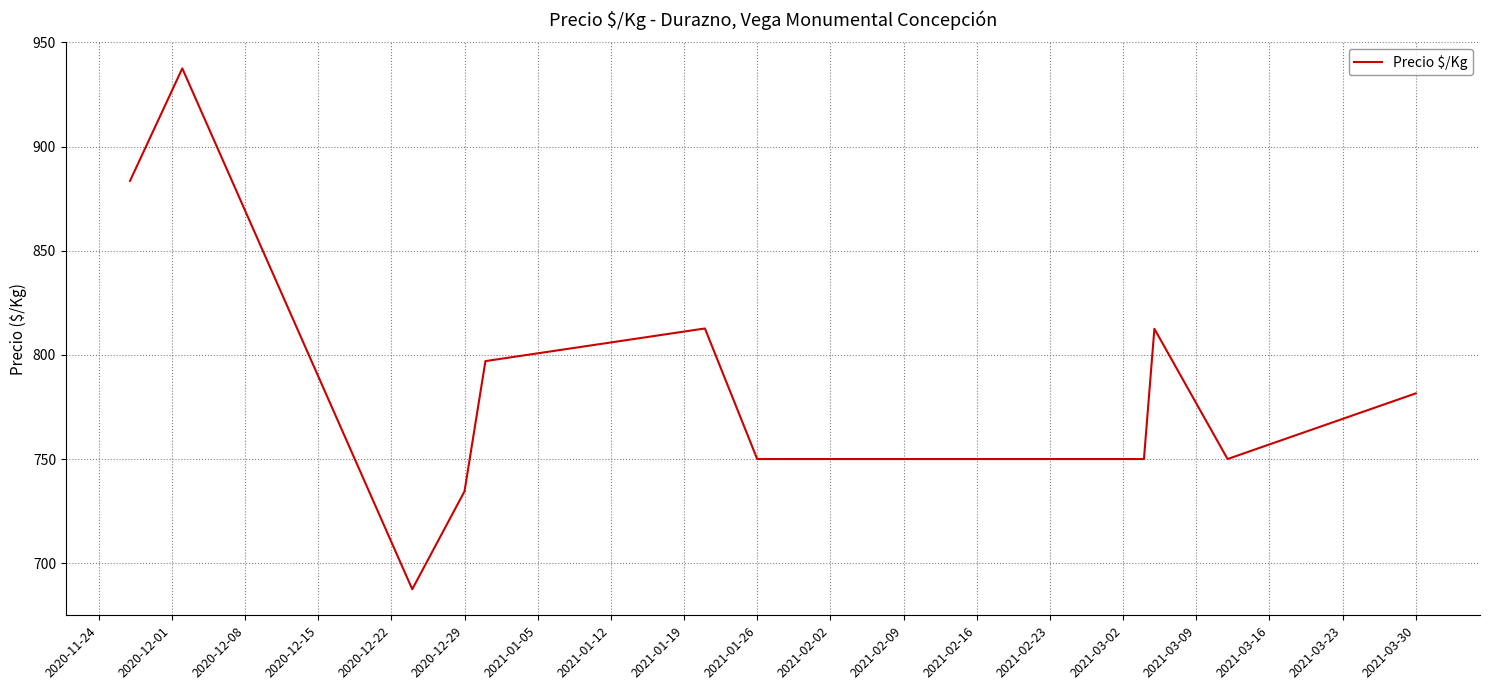

What is the smallest value displayed?

687.5